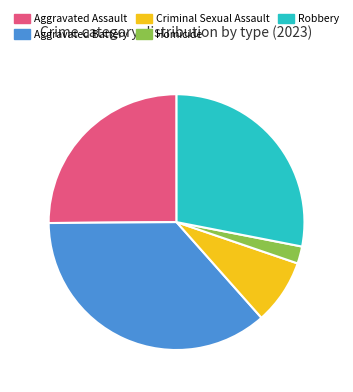

What is the smallest slice in the pie chart?

Homicide